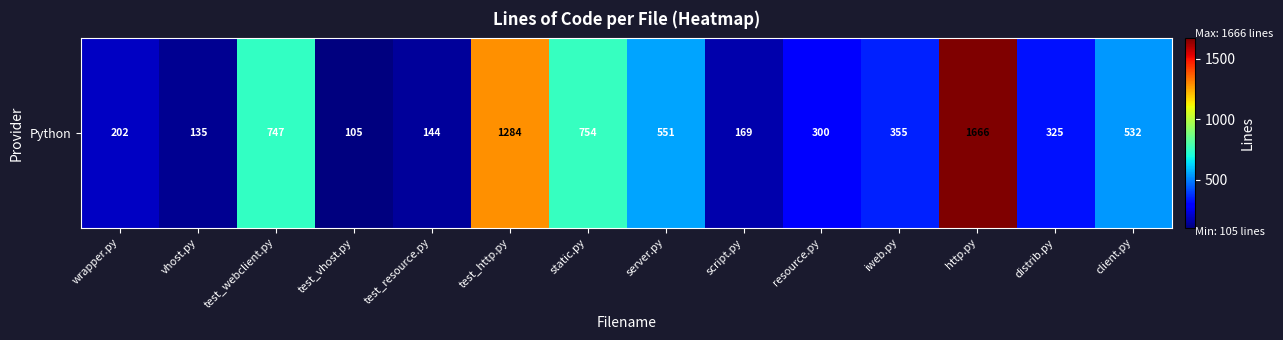

The value at distrib.py is 164. True or false?

False